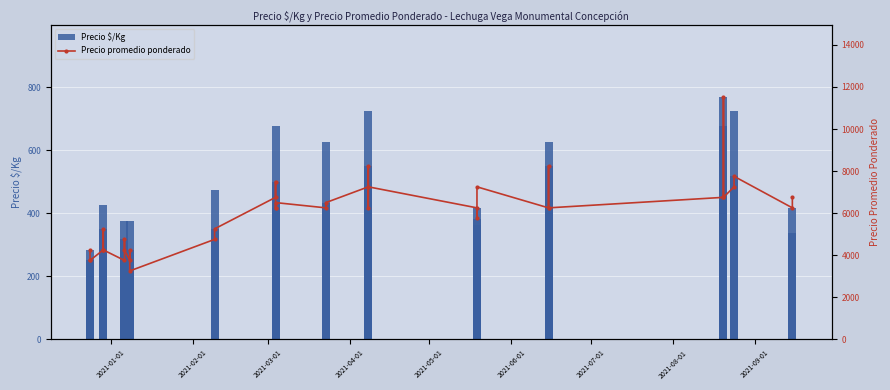

Which series has the largest total across all categories?

Precio promedio ponderado